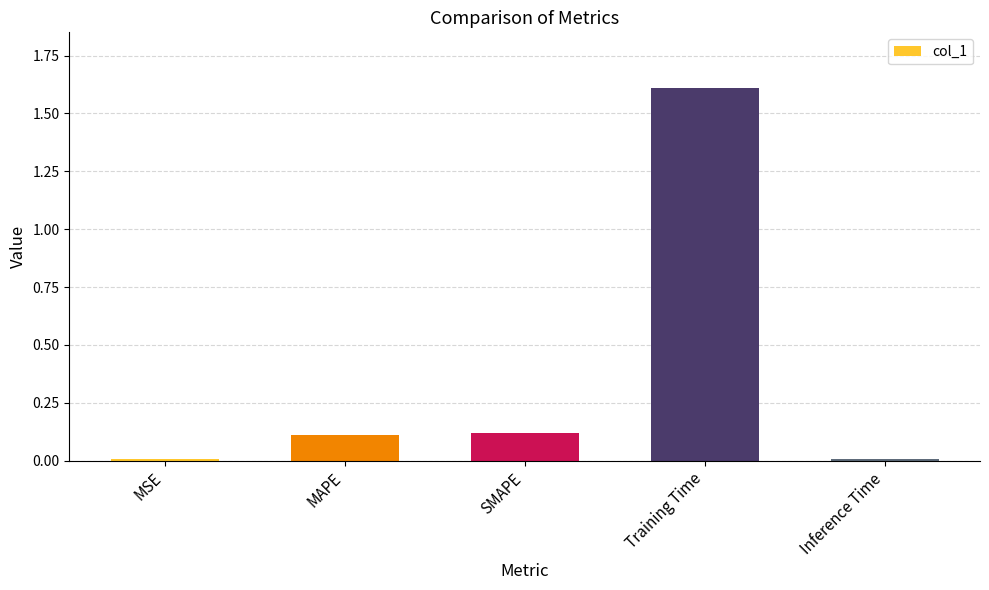

What is the value of the 4th bar from the left?

1.6